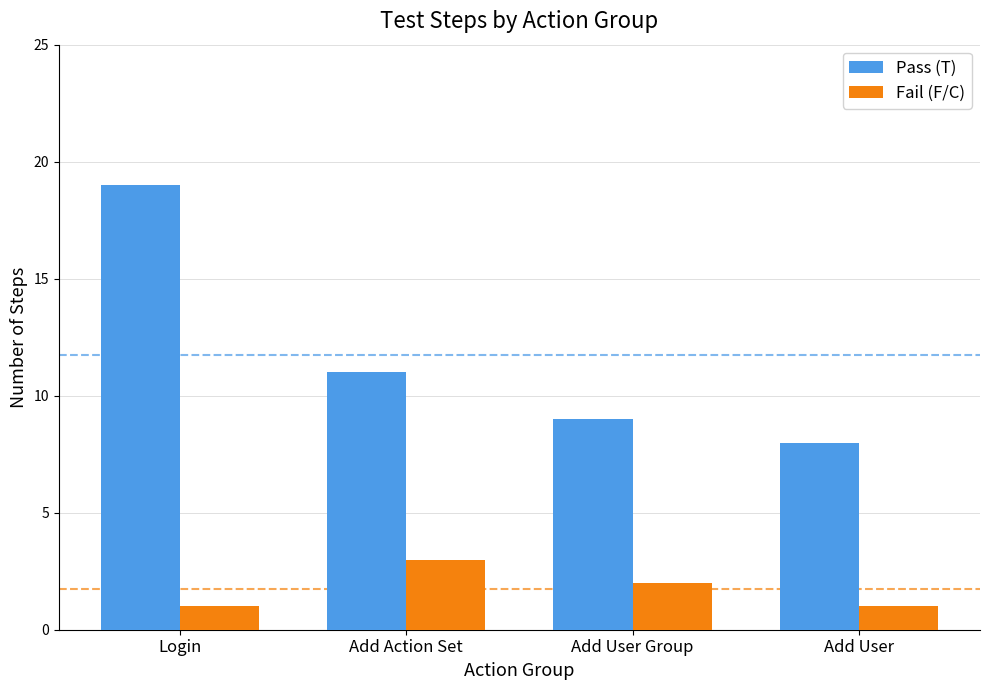

Which series has the largest range (max minus min)?

Pass (T)